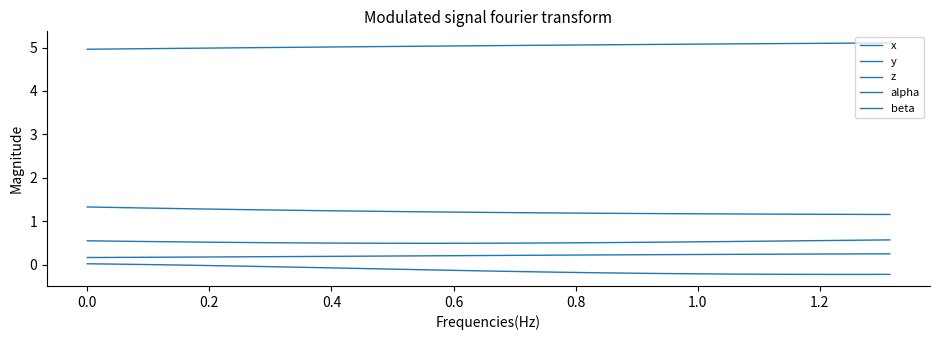

Does the chart have visible grid lines?

No